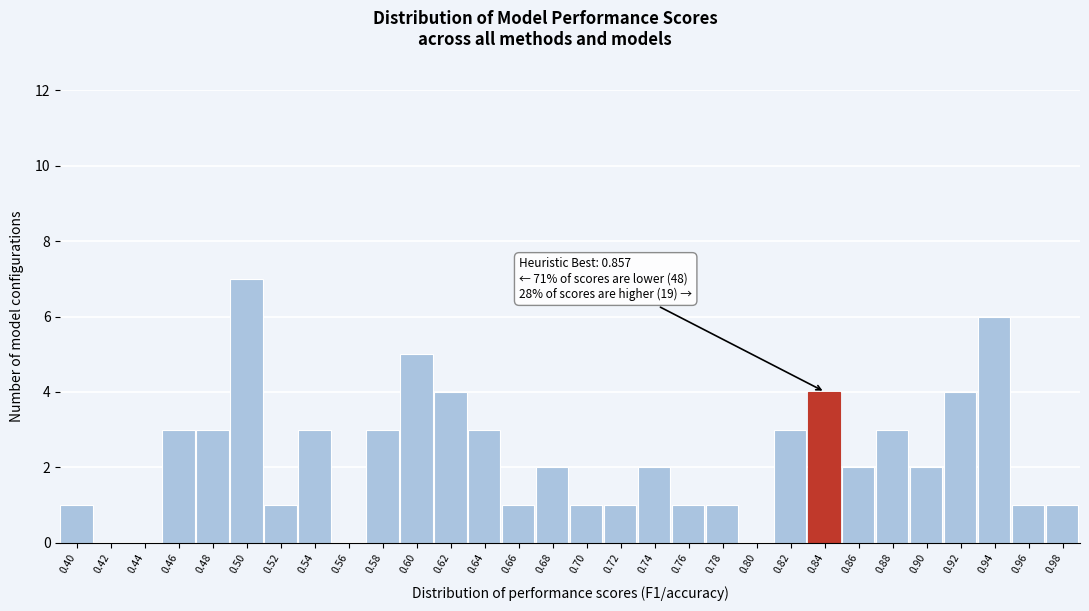

Reading left to right, transcribe all the data shown in this chart.

0.40=1	0.42=0	0.44=0	0.46=3	0.48=3	0.50=7	0.52=1	0.54=3	0.56=0	0.58=3	0.60=5	0.62=4	0.64=3	0.66=1	0.68=2	0.70=1	0.72=1	0.74=2	0.76=1	0.78=1	0.80=0	0.82=3	0.84=4	0.86=2	0.88=3	0.90=2	0.92=4	0.94=6	0.96=1	0.98=1